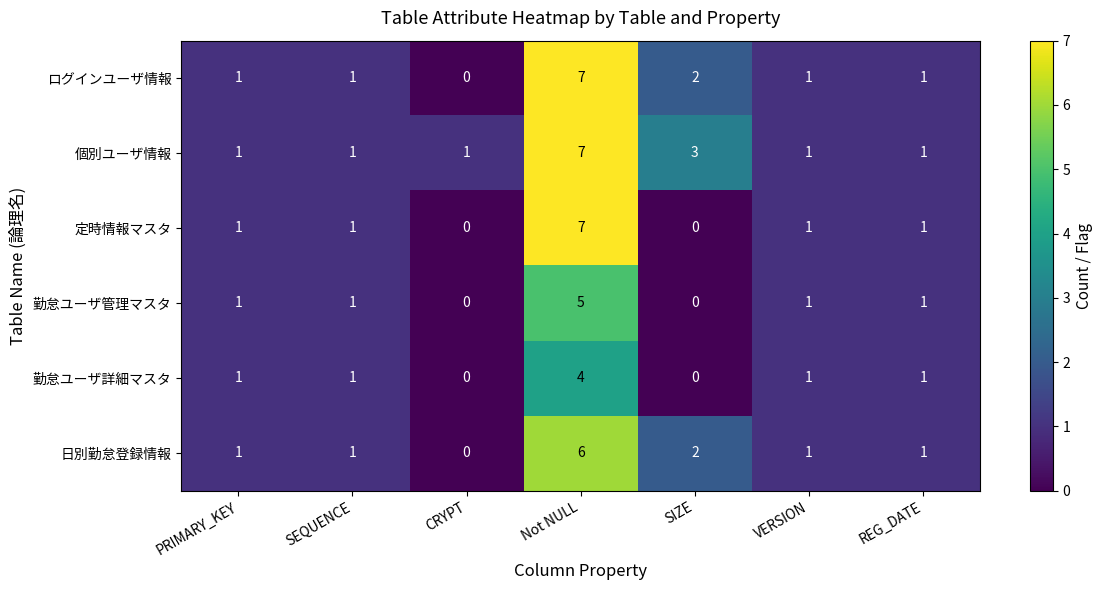

What is the sum of the 勤怠ユーザ詳細マスタ values at SEQUENCE and Not NULL?

5